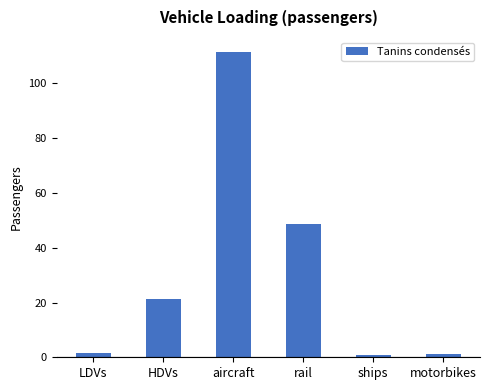

What is the label of the 1st bar from the right?

motorbikes